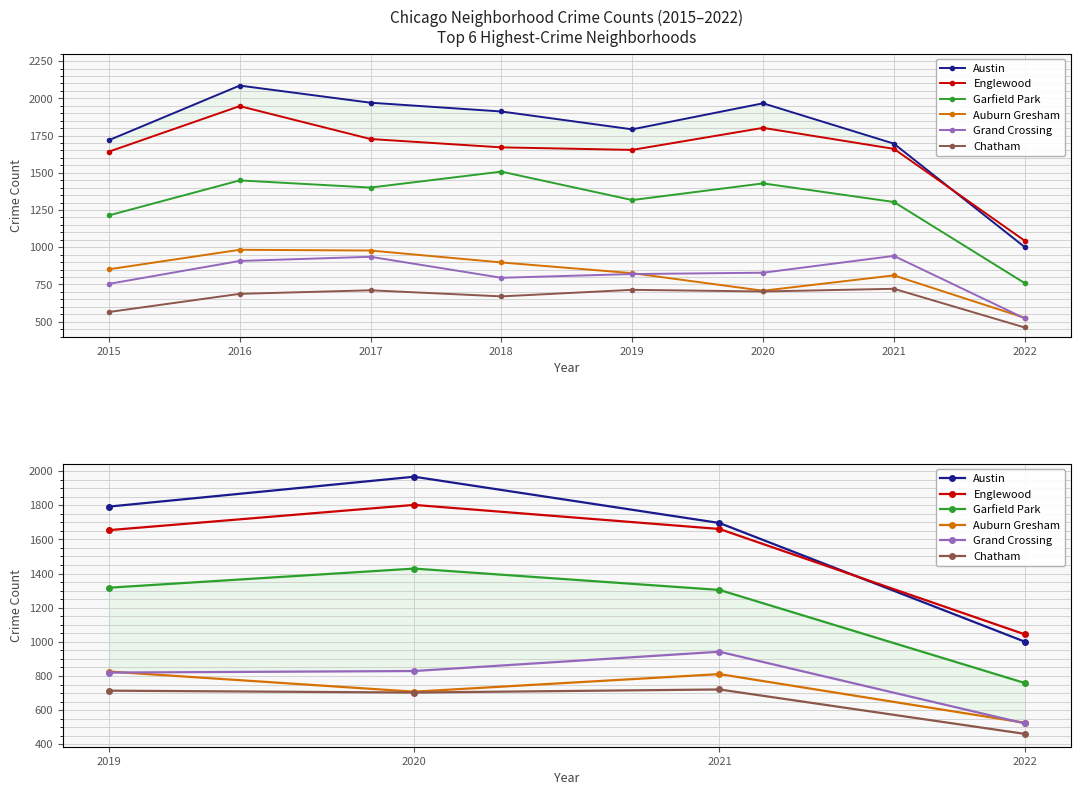

After their last crossing, which series has the higher values: Austin or Englewood?

Englewood